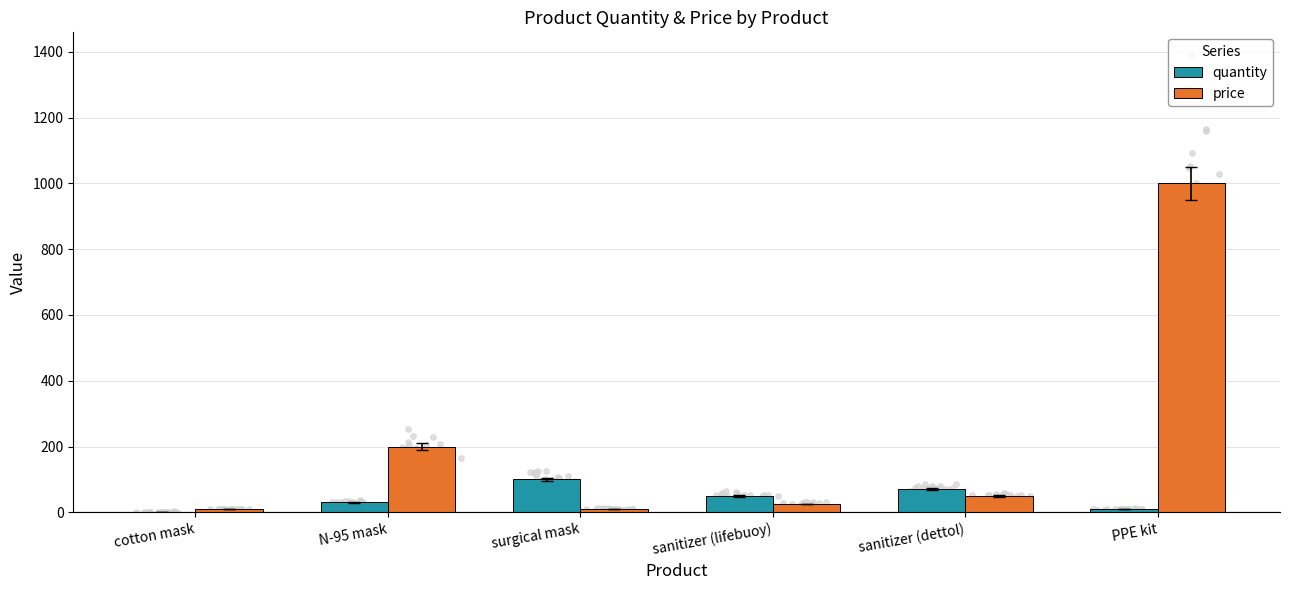

Which series has the widest spread of Y values?

price